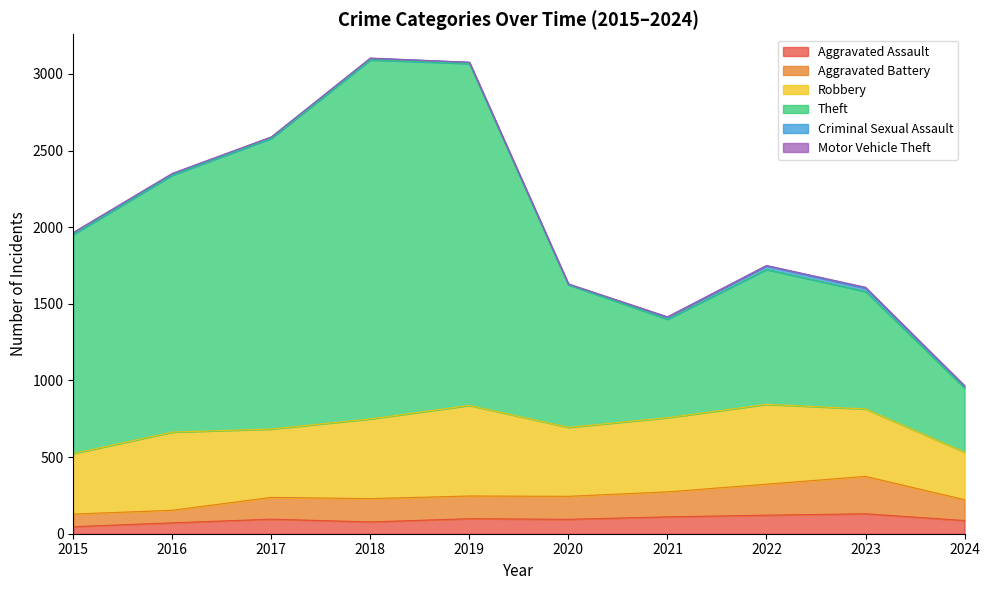

Where is the first local minimum for Aggravated Battery?

2018